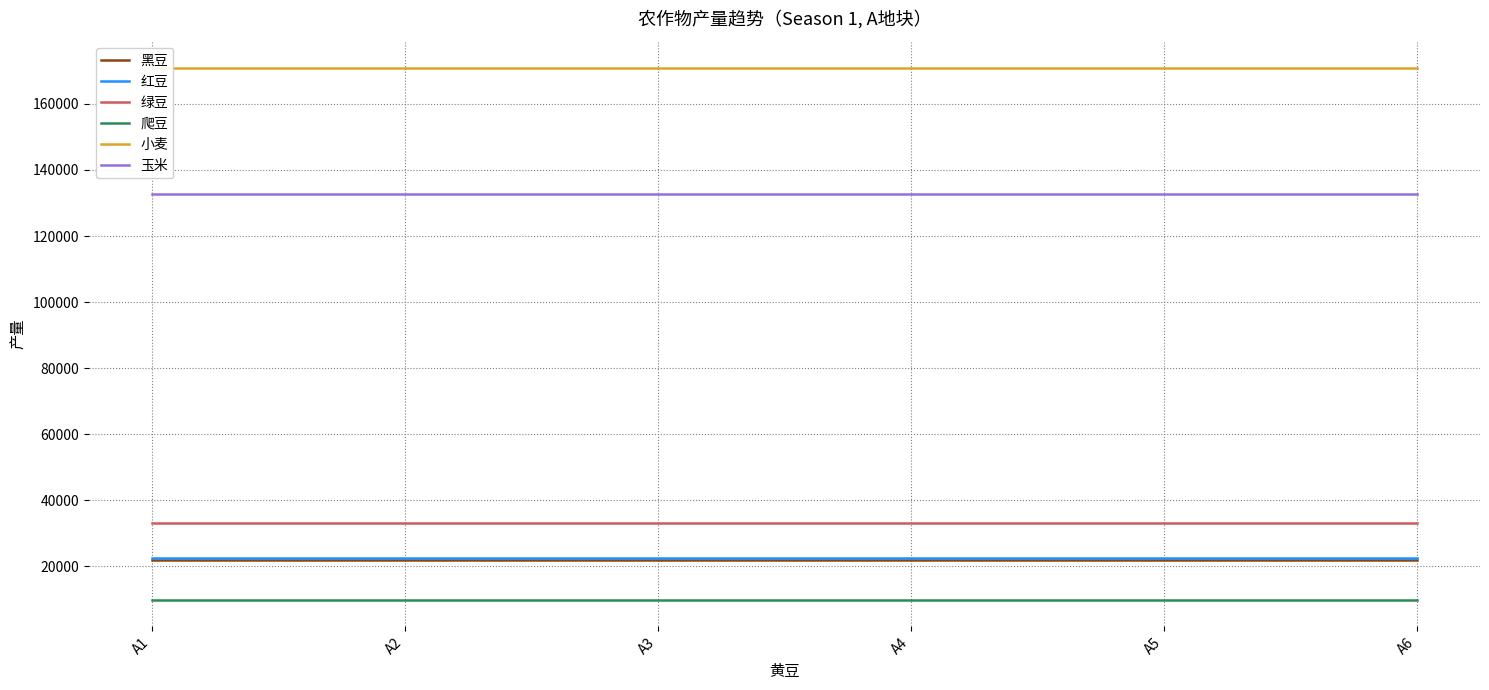

At which category is the sum across all series the highest?

A1